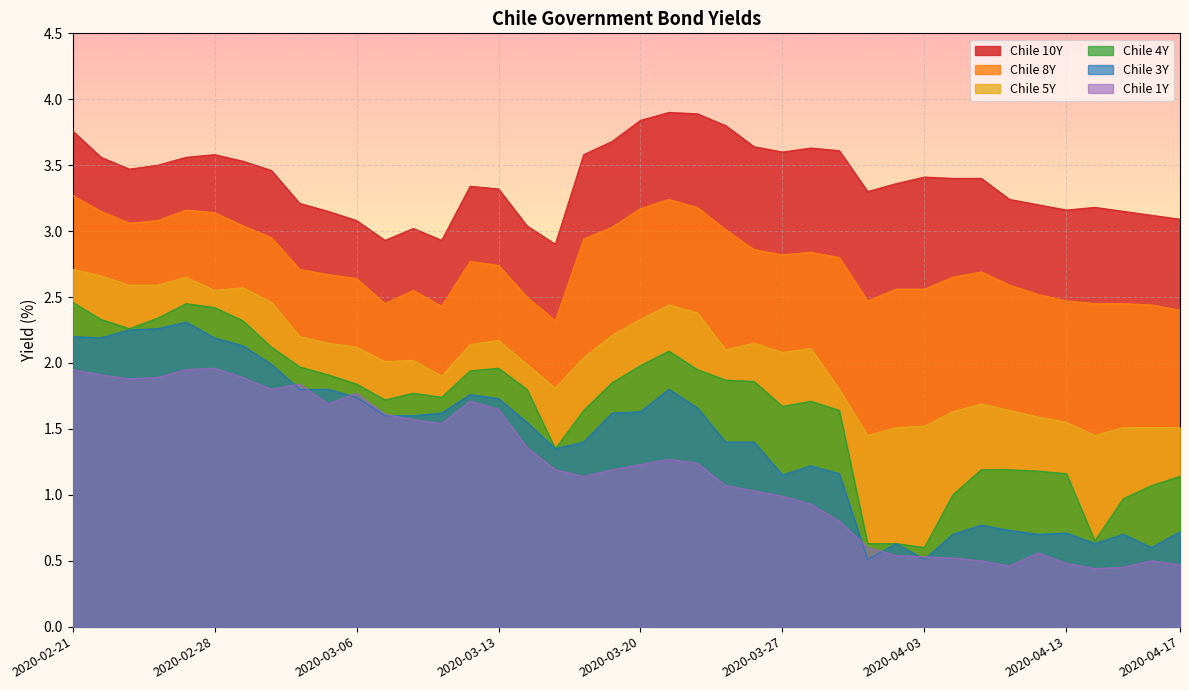

True or false: Chile 3Y and Chile 8Y cross at least once.

False